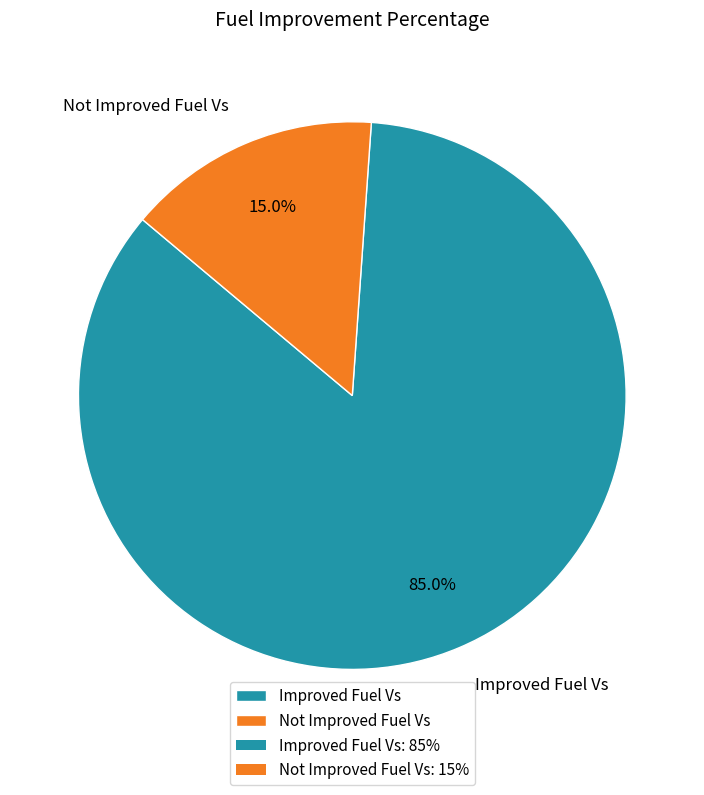

Which has a higher value, Not Improved Fuel Vs or Improved Fuel Vs?

Improved Fuel Vs